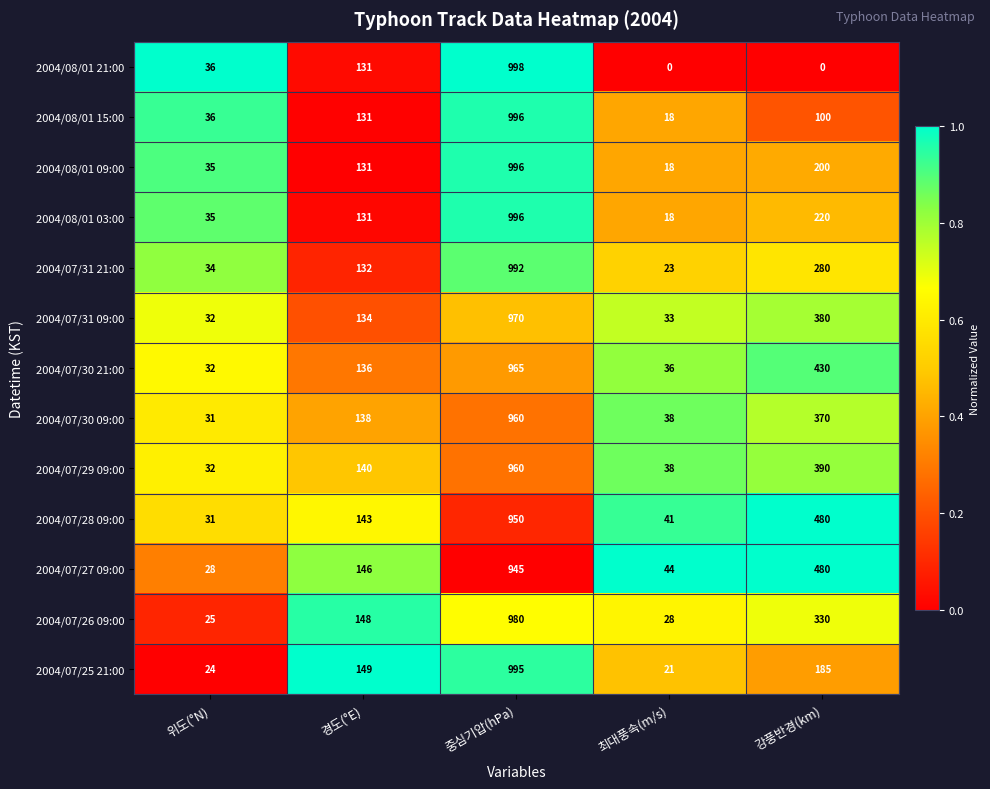

Read the 2004/07/30 09:00 value at 중심기압(hPa), to the nearest 100.

1000